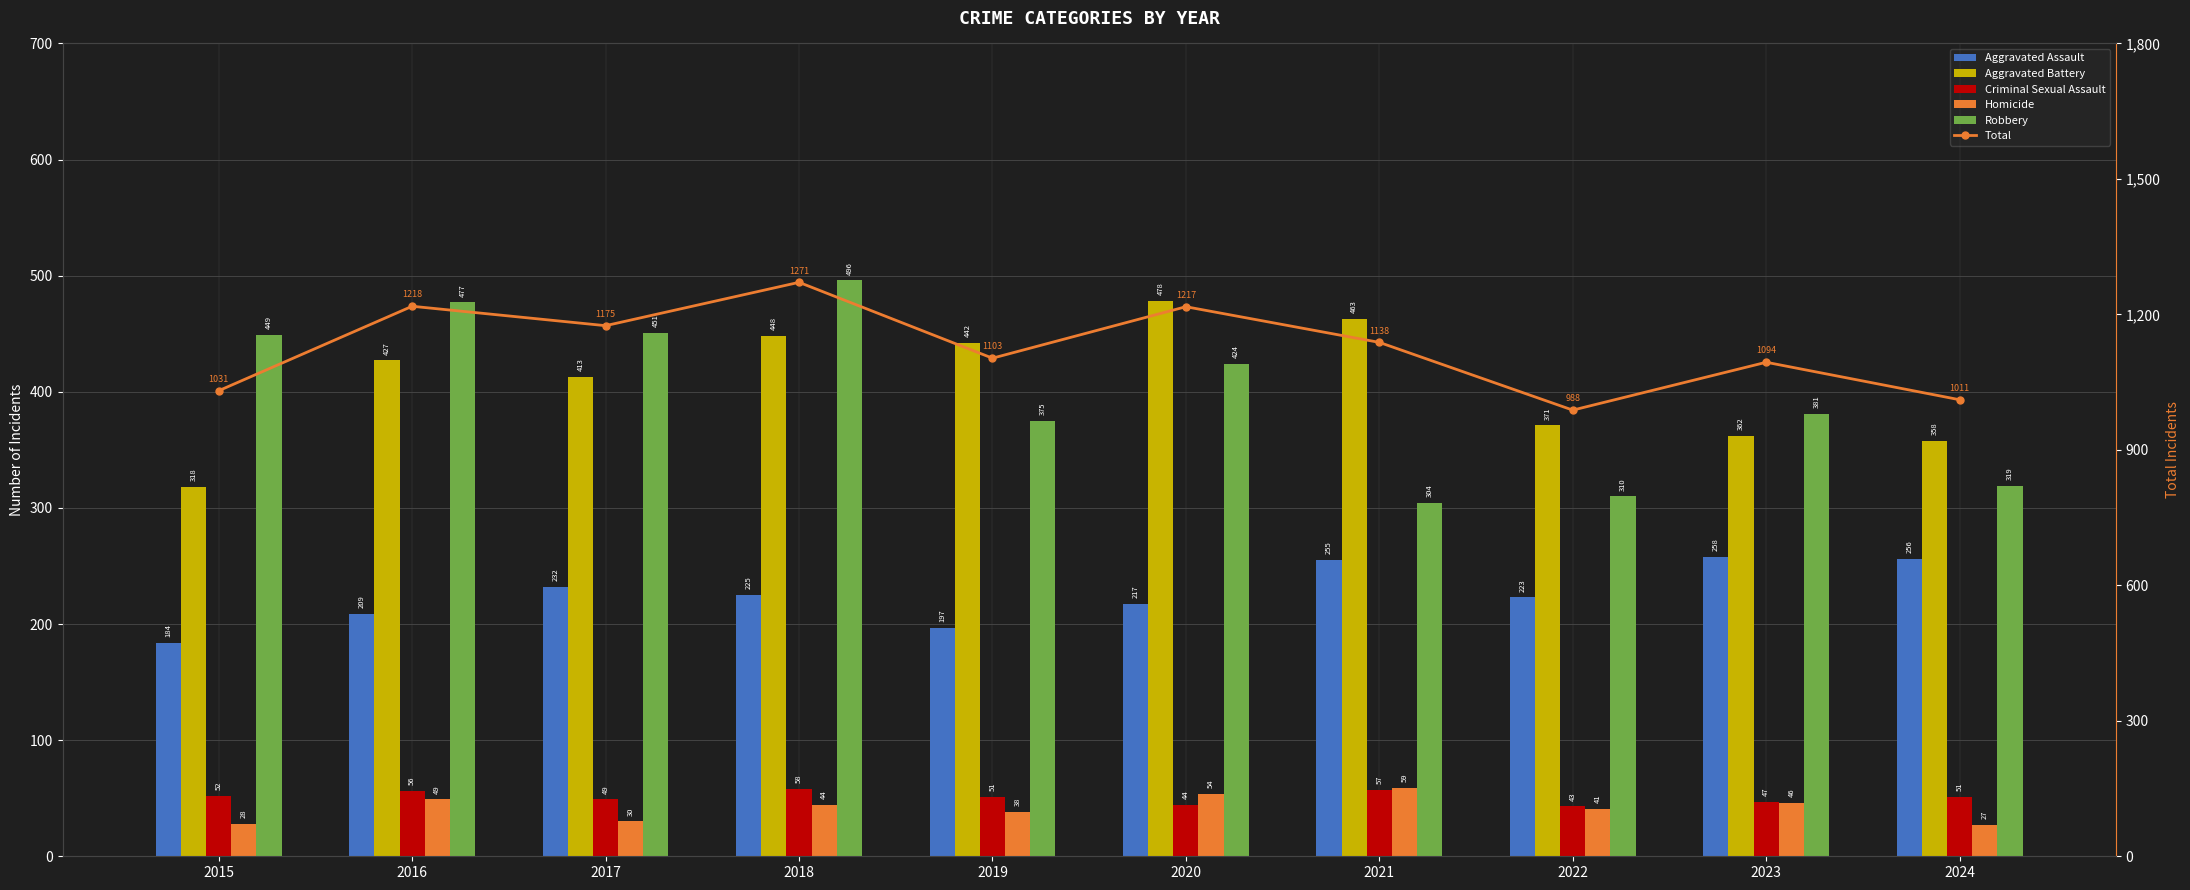

Reading left to right, list all the values displayed in this chart.

Aggravated Assault: 184	209	232	225	197	217	255	223	258	256
Aggravated Battery: 318	427	413	448	442	478	463	371	362	358
Criminal Sexual Assault: 52	56	49	58	51	44	57	43	47	51
Homicide: 28	49	30	44	38	54	59	41	46	27
Robbery: 449	477	451	496	375	424	304	310	381	319
Total: 1031	1218	1175	1271	1103	1217	1138	988	1094	1011